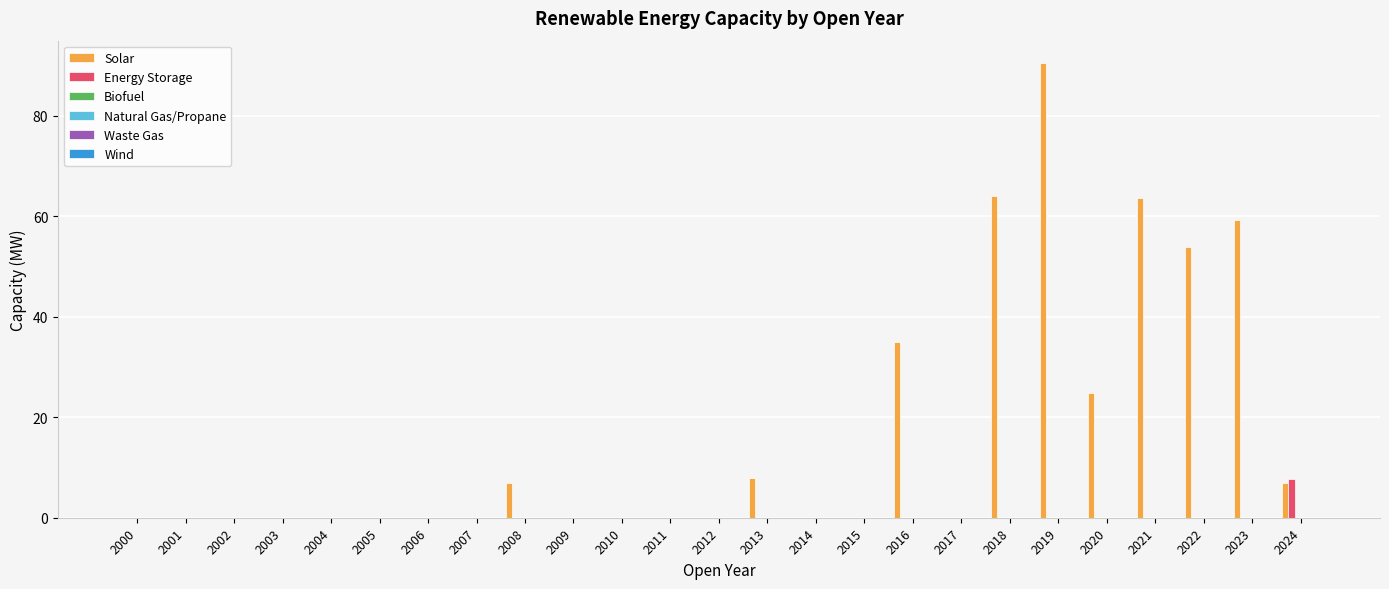

What is the sum of all Energy Storage values?

7.7